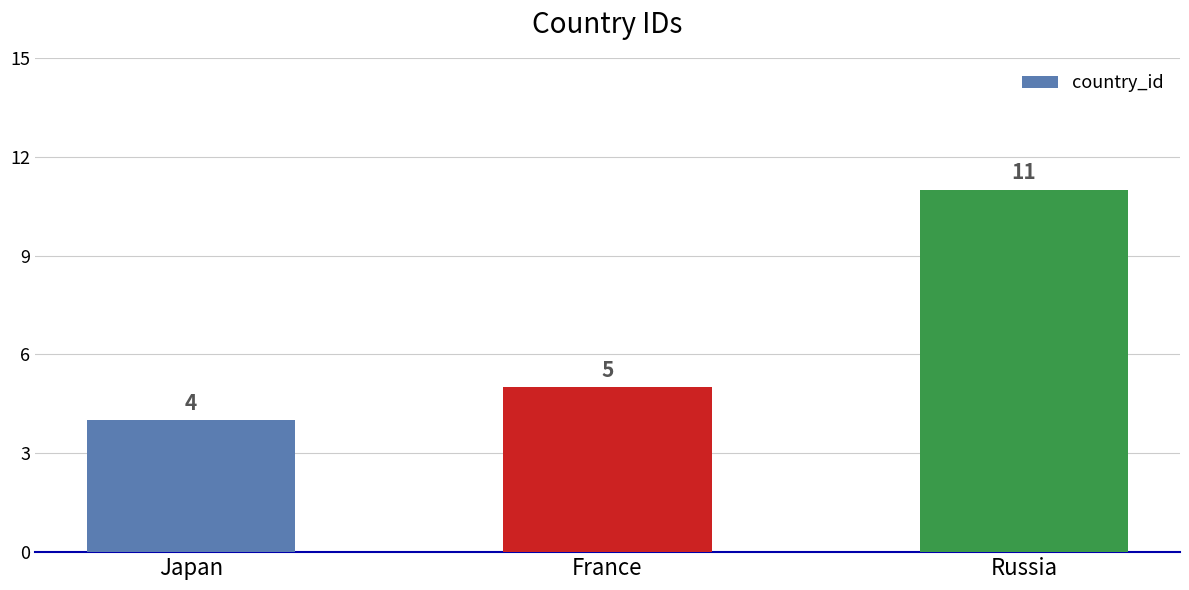

Reading left to right, extract all data points from this chart.

Japan=4	France=5	Russia=11